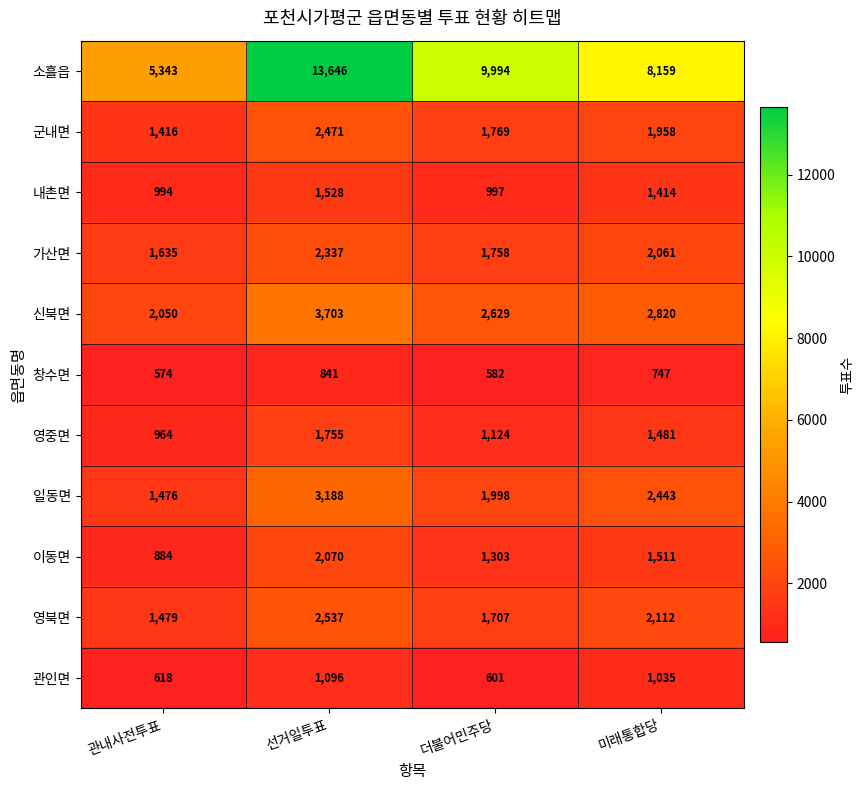

What is the highest value of the 관인면 series?

1096